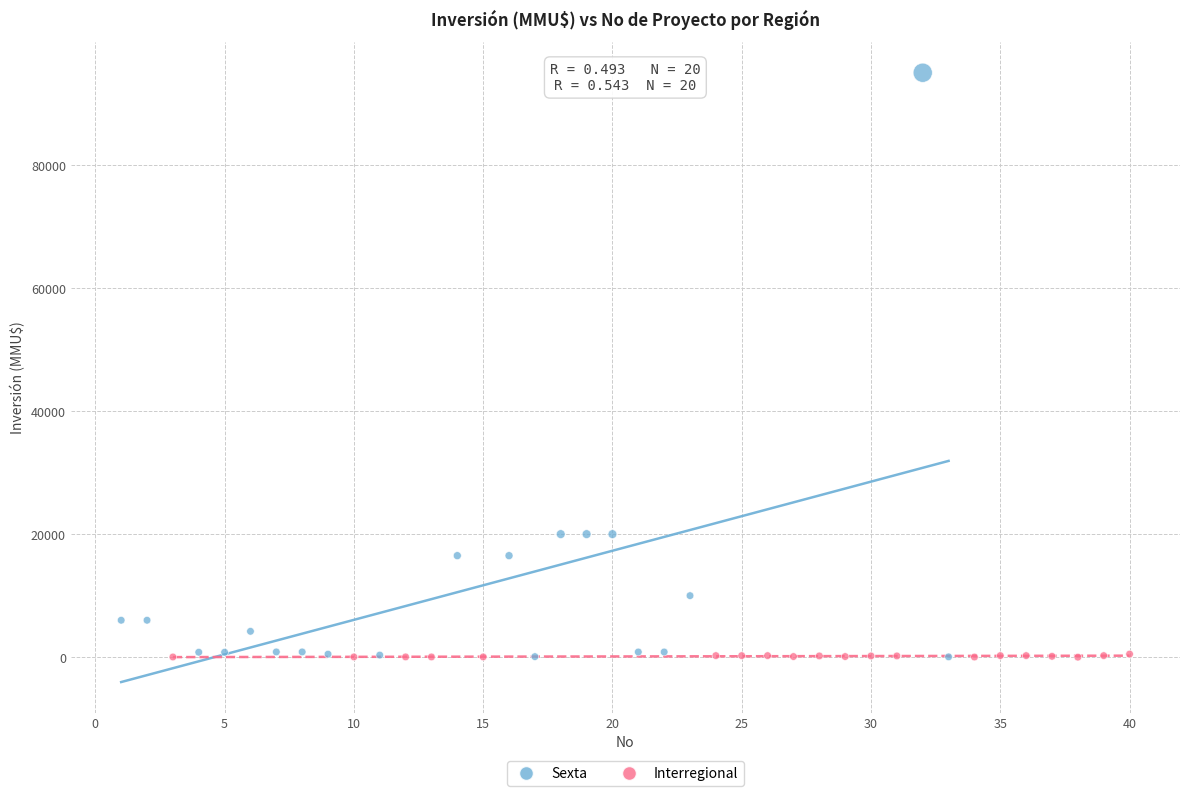

What are all the series names shown in the legend?

Sexta, Interregional